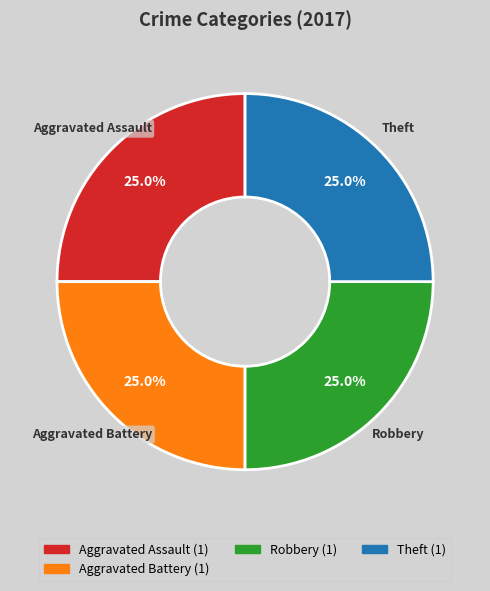

Is there any slice that represents more than half of the pie?

No